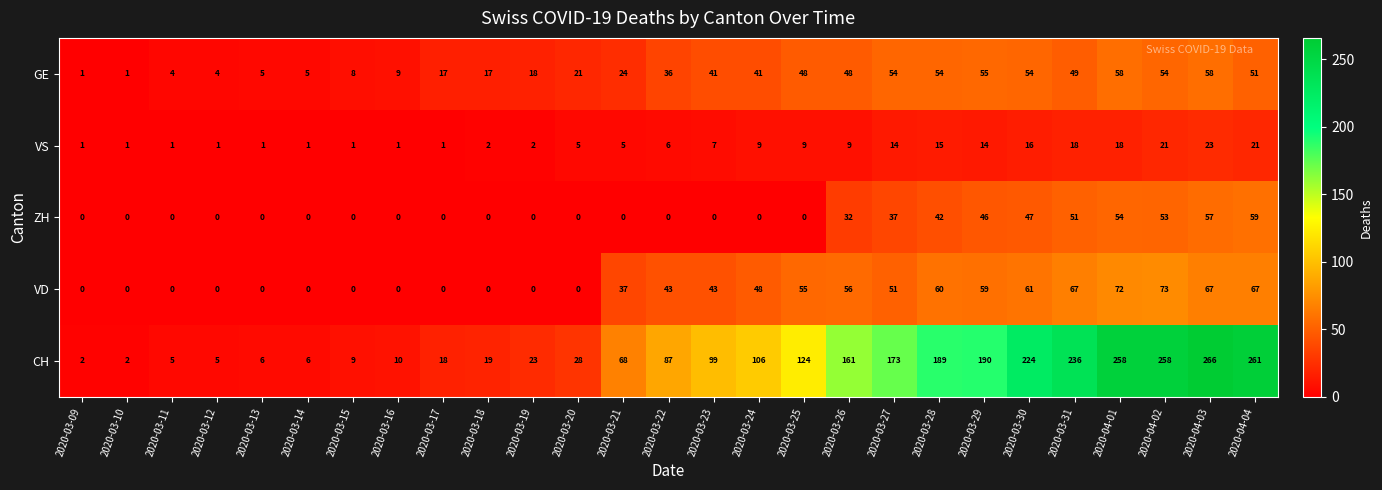

List the series in order of their peak value, lowest first.

VS, GE, ZH, VD, CH